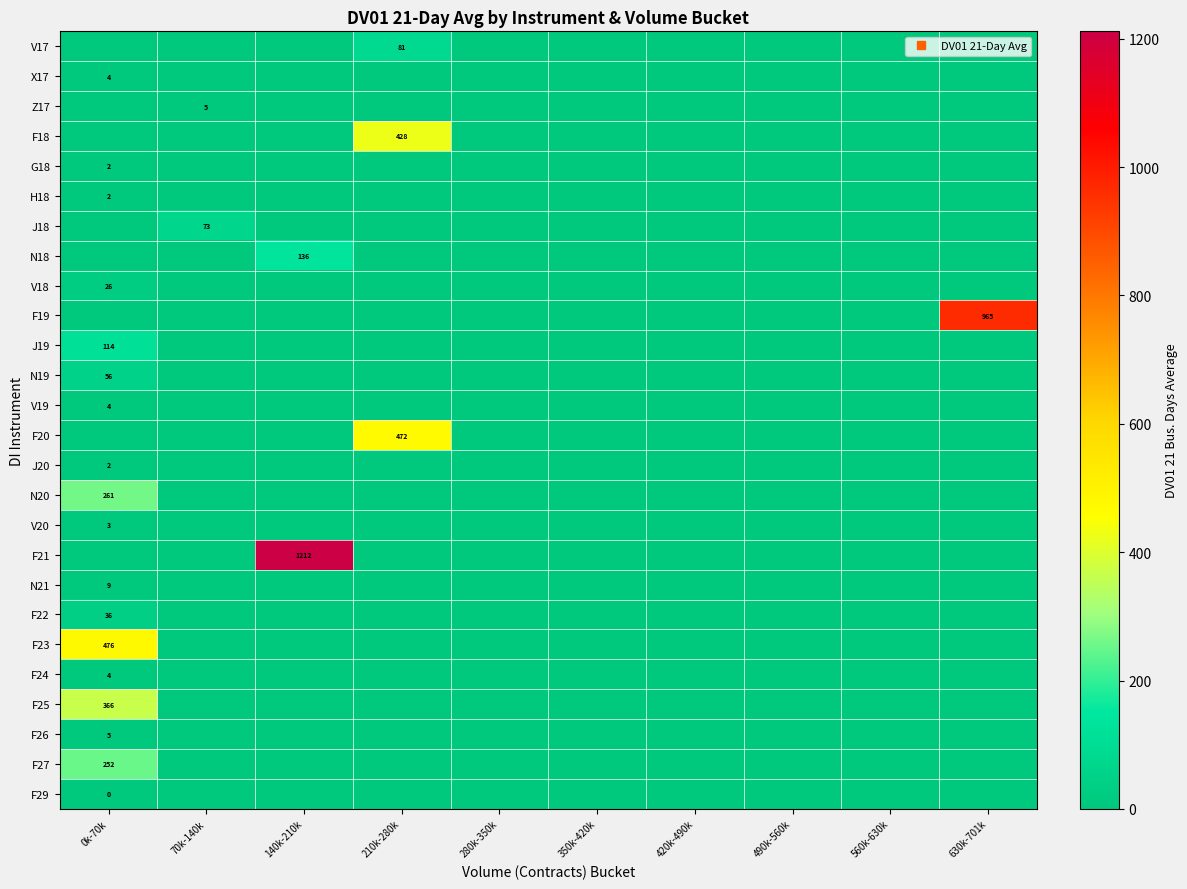

Is it true that F27 equals -150.2 at 630k-701k?

False